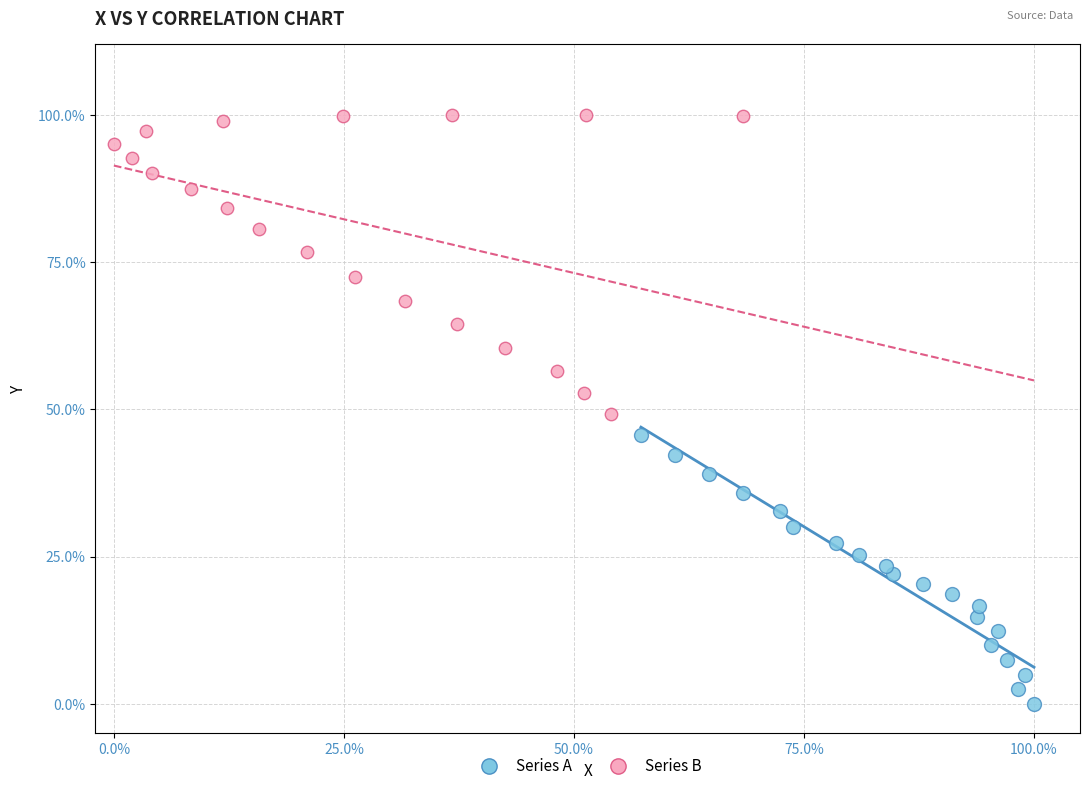

Which series reaches the minimum Y coordinate?

Series A